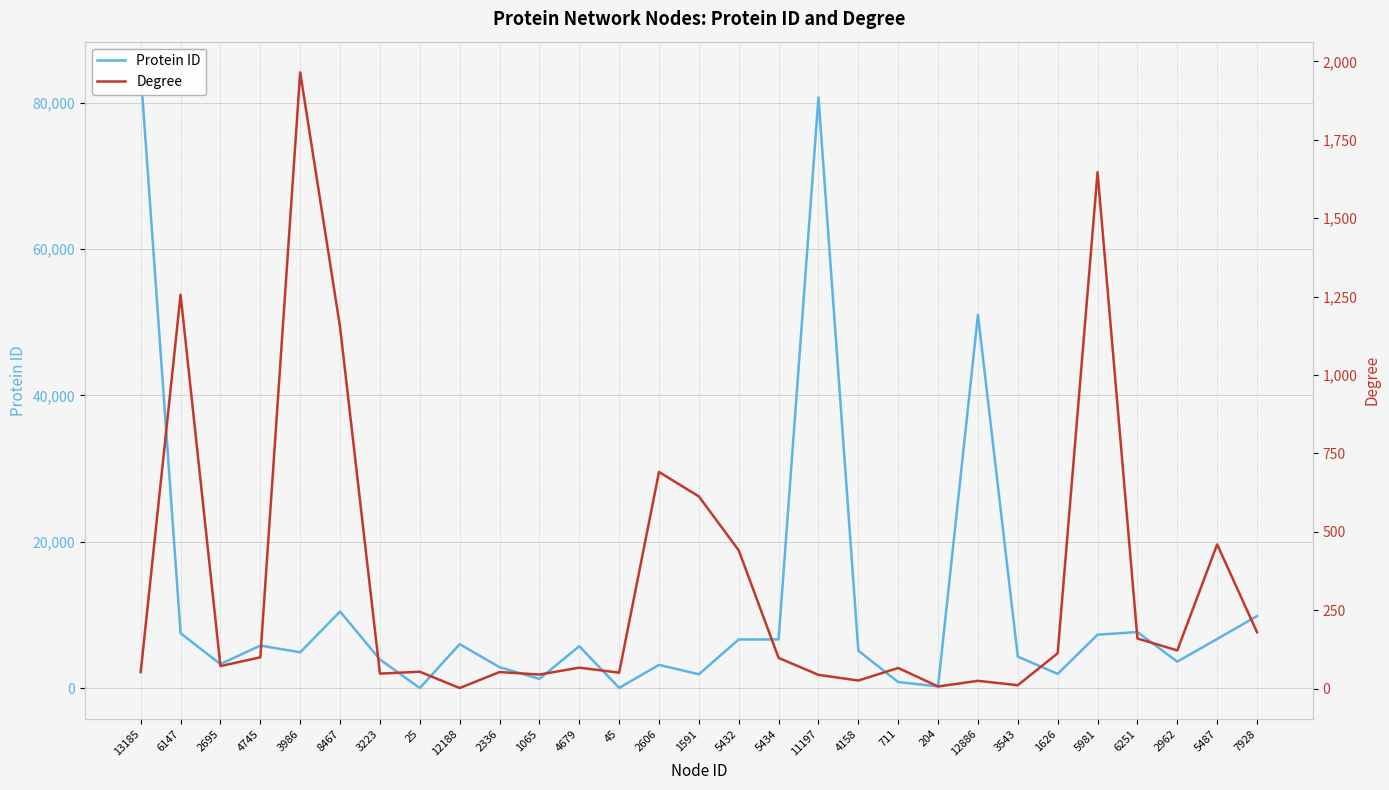

What is the label of the 8th point from the left?

25